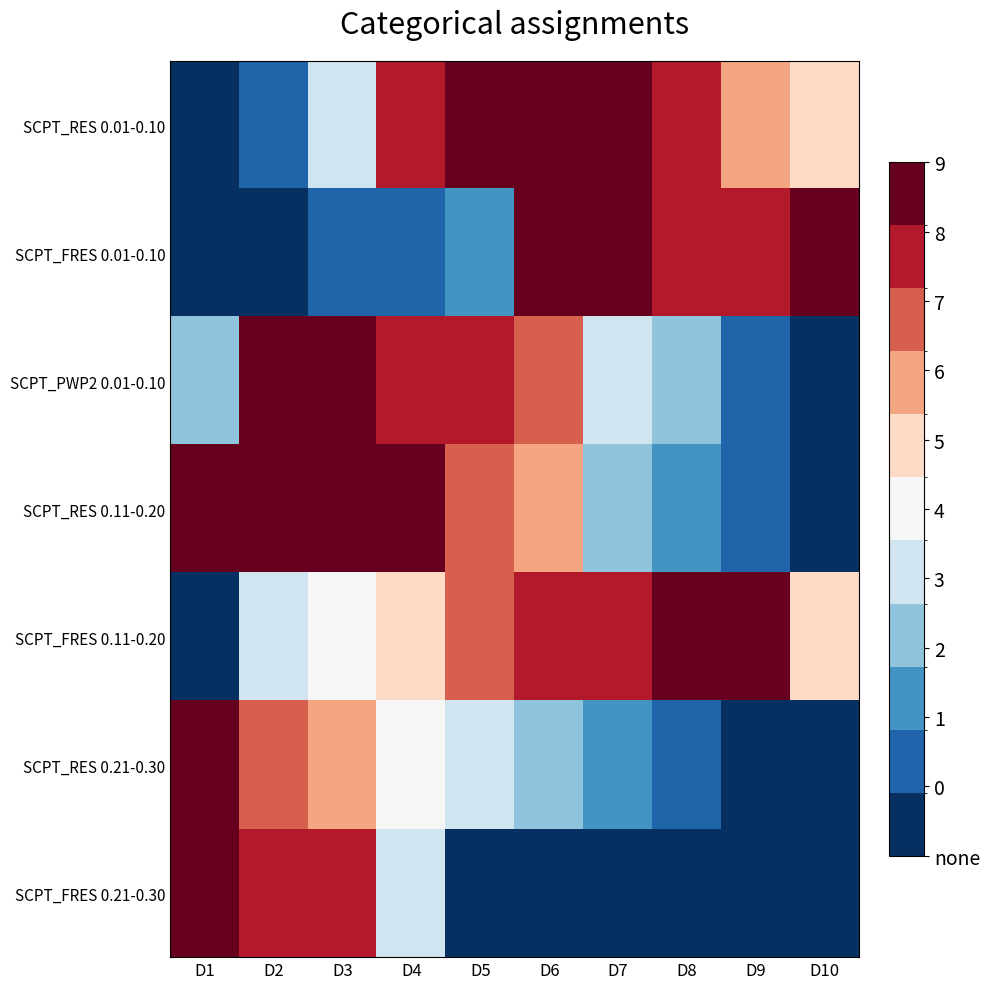

Reading right to left, list all the values displayed in this chart.

SCPT_RES 0.01-0.10: D10=0.6	D9=0.7	D8=0.8	D7=0.9	D6=1.0	D5=1.0	D4=0.8	D3=0.4	D2=0.1	D1=0.0
SCPT_FRES 0.01-0.10: D10=0.9	D9=0.9	D8=0.8	D7=1.0	D6=1.0	D5=0.2	D4=0.1	D3=0.2	D2=0.0	D1=0.0
SCPT_PWP2 0.01-0.10: D10=0.0	D9=0.1	D8=0.3	D7=0.4	D6=0.7	D5=0.8	D4=0.8	D3=1.0	D2=1.0	D1=0.3
SCPT_RES 0.11-0.20: D10=0.0	D9=0.1	D8=0.2	D7=0.3	D6=0.6	D5=0.8	D4=0.9	D3=1.0	D2=0.9	D1=1.0
SCPT_FRES 0.11-0.20: D10=0.6	D9=1.0	D8=1.0	D7=0.9	D6=0.8	D5=0.7	D4=0.6	D3=0.5	D2=0.4	D1=0.0
SCPT_RES 0.21-0.30: D10=0.0	D9=0.0	D8=0.1	D7=0.2	D6=0.3	D5=0.4	D4=0.5	D3=0.7	D2=0.8	D1=1.0
SCPT_FRES 0.21-0.30: D10=0.0	D9=0.0	D8=0.0	D7=0.0	D6=0.0	D5=0.1	D4=0.5	D3=0.8	D2=0.9	D1=1.0